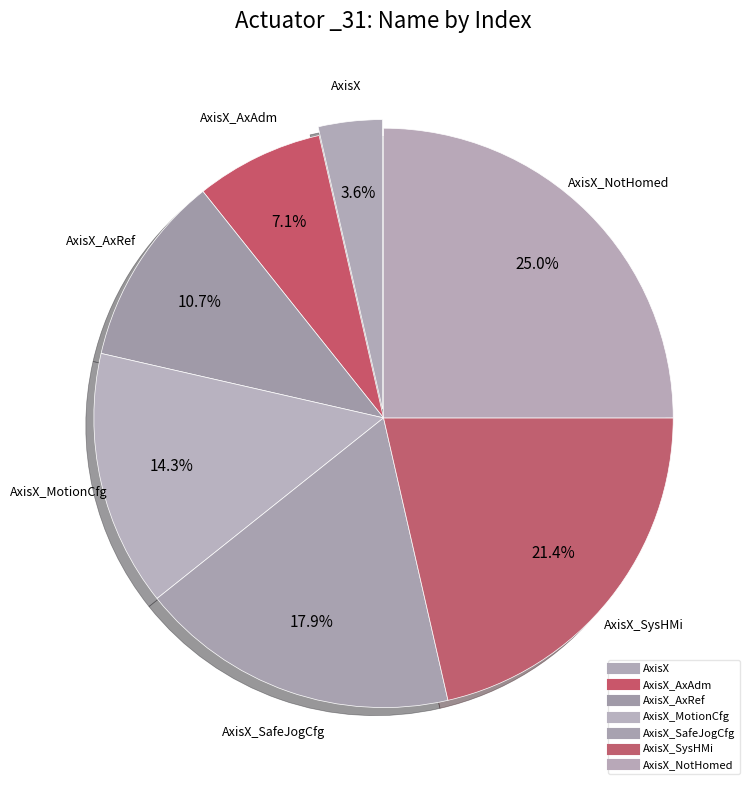

How many segments does this pie chart have?

7